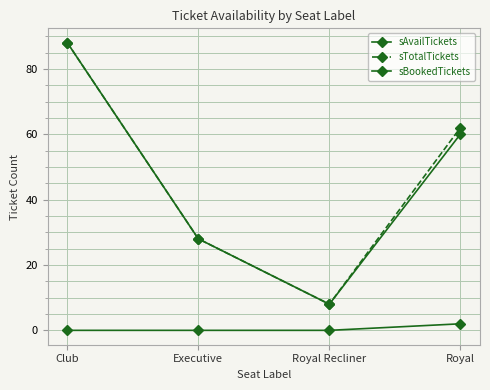

Which series has the largest total across all categories?

sTotalTickets